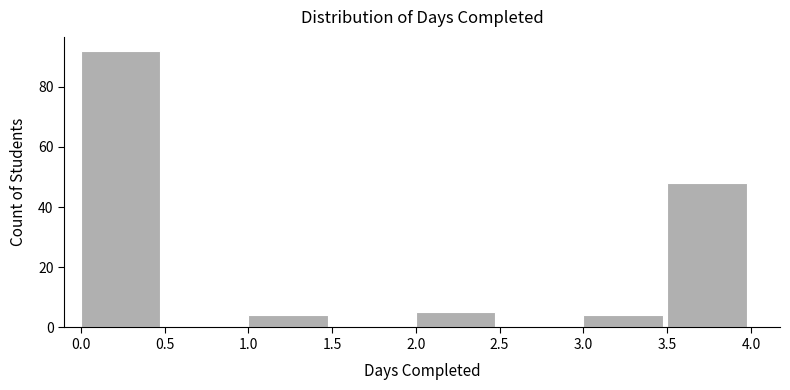

Over which range of the x-axis is the bar tallest?

0.0 to 0.5